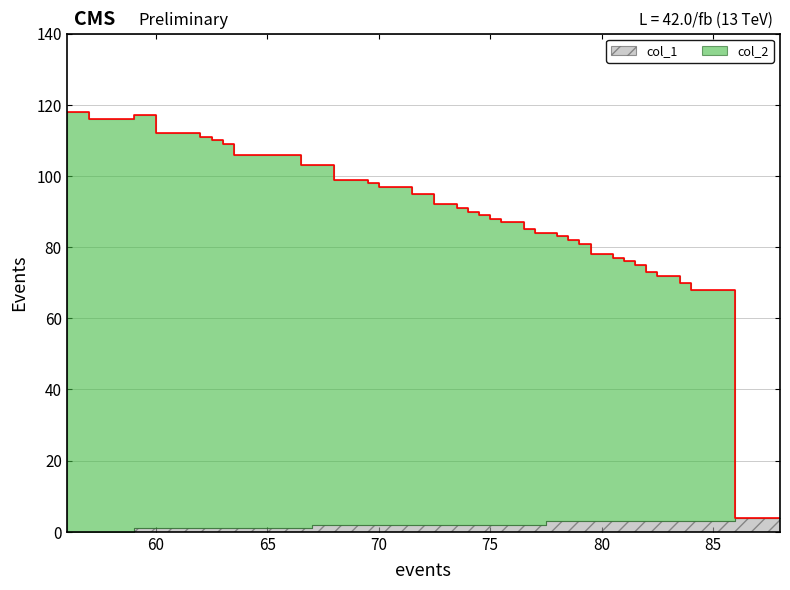

What is the difference between the values at 81 and 75?

13